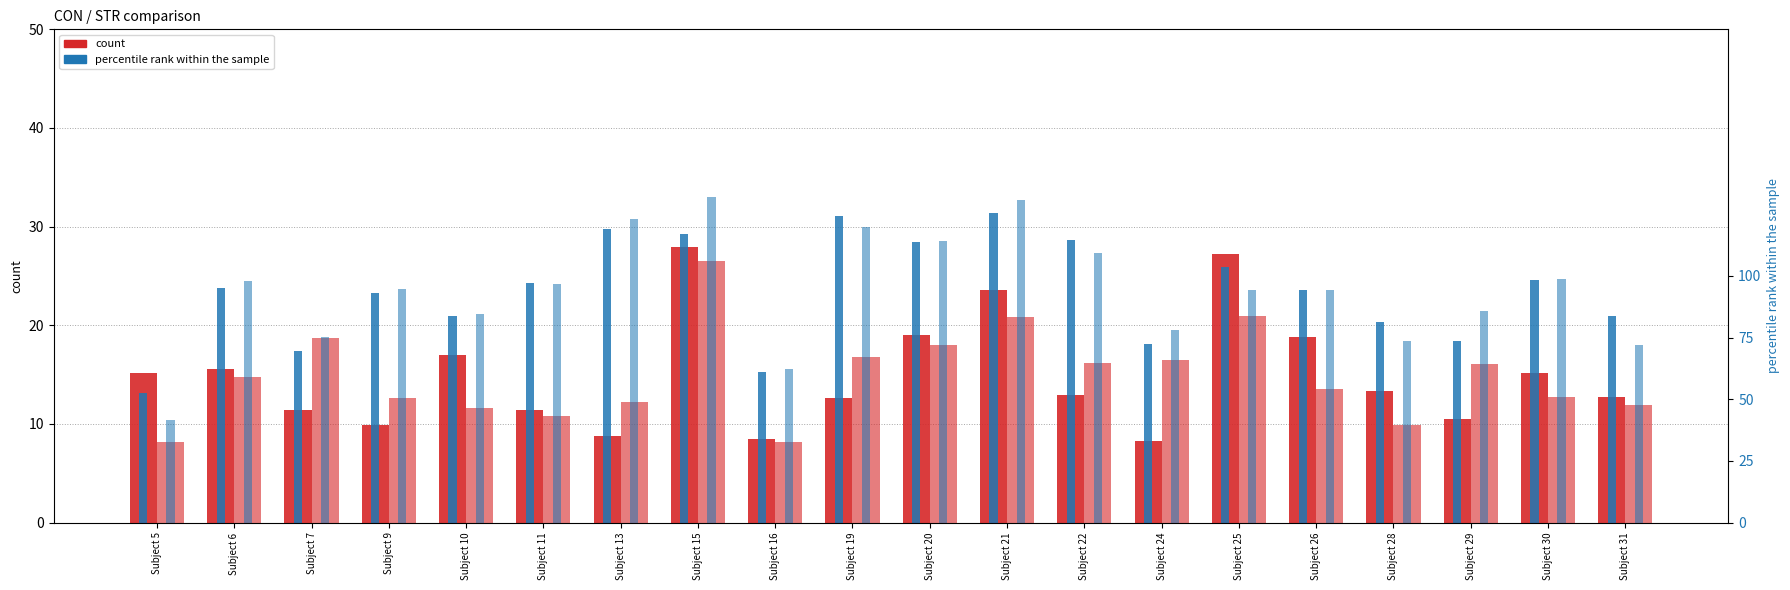

What is the value of the count CON bar at the 8th from the left?

28.0